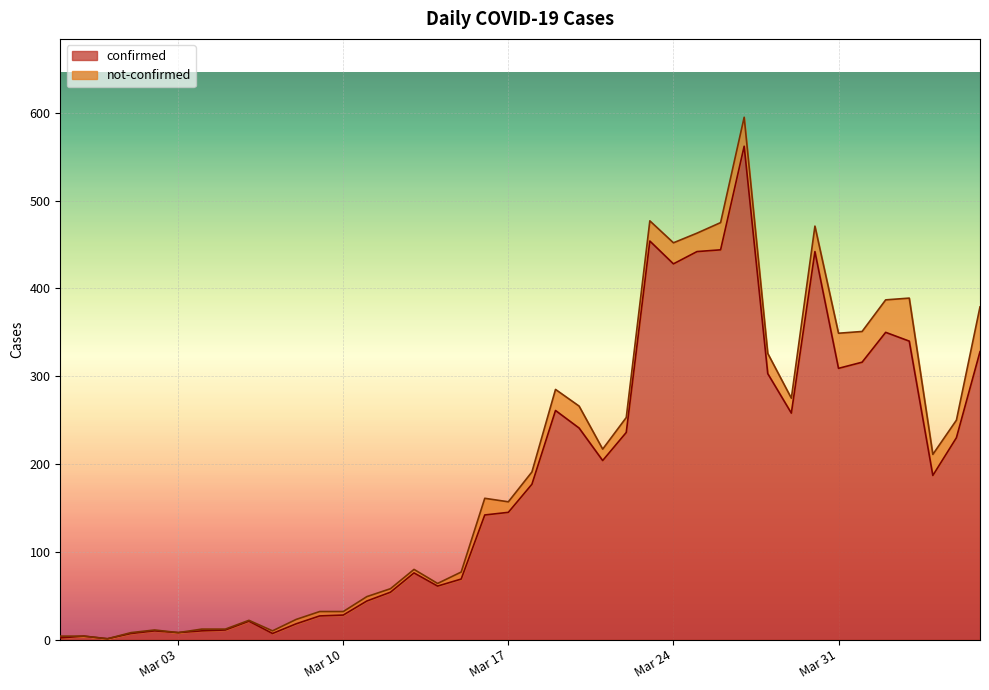

True or false: the data shows 167 at 2020-03-28.

False